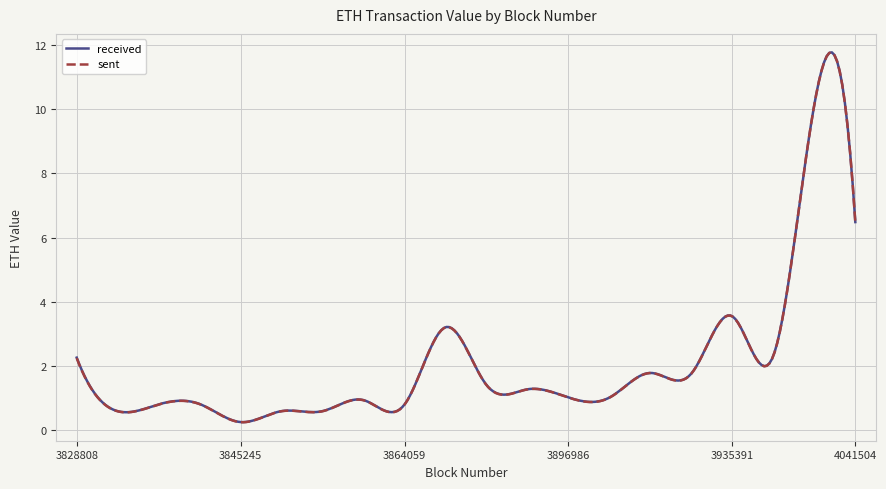

Which series has the widest spread of values?

sent